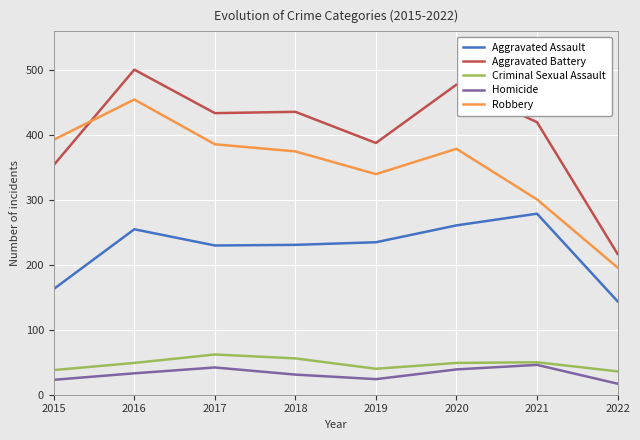

What is the total value across all series at 2018?

1129